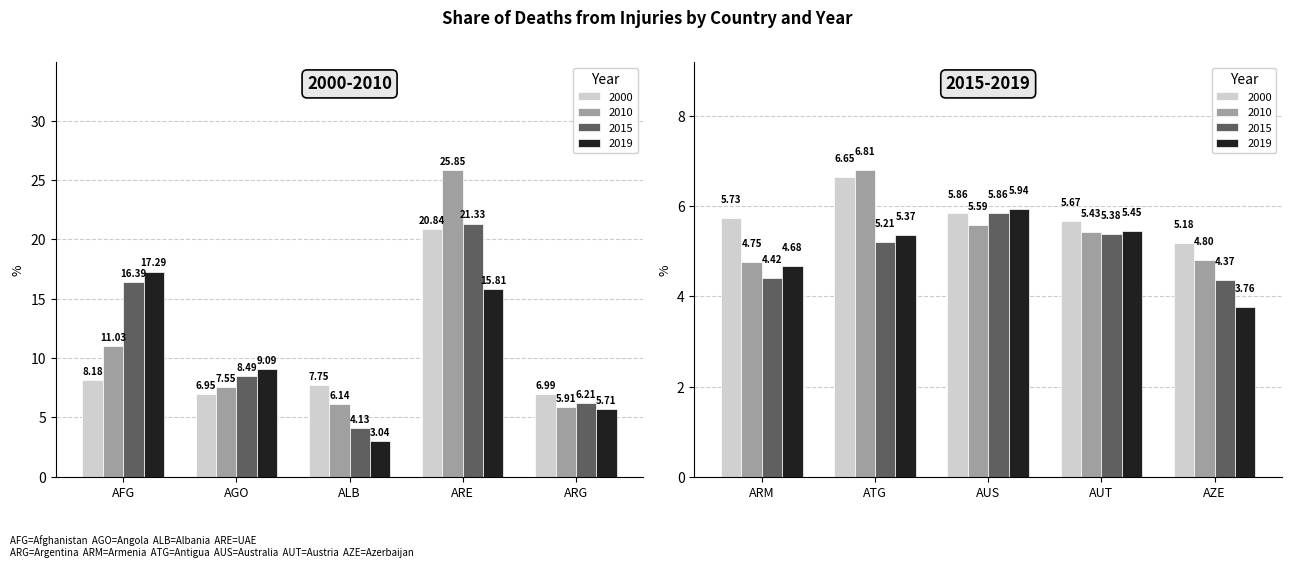

At which category does the chart reach its peak across all series?

ARE